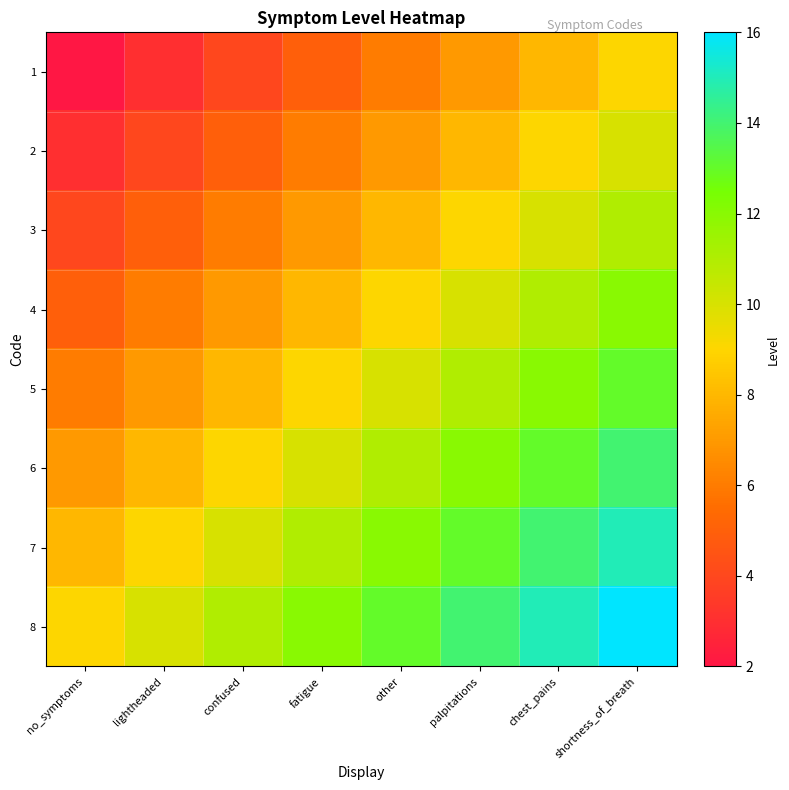

At shortness_of_breath, list the series in order from smallest to largest.

1, 2, 3, 4, 5, 6, 7, 8